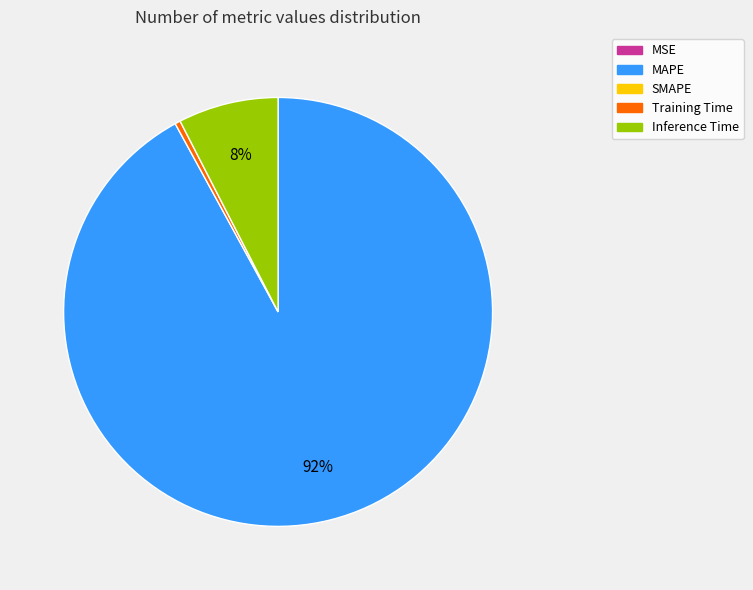

Is there a majority slice in this chart?

Yes